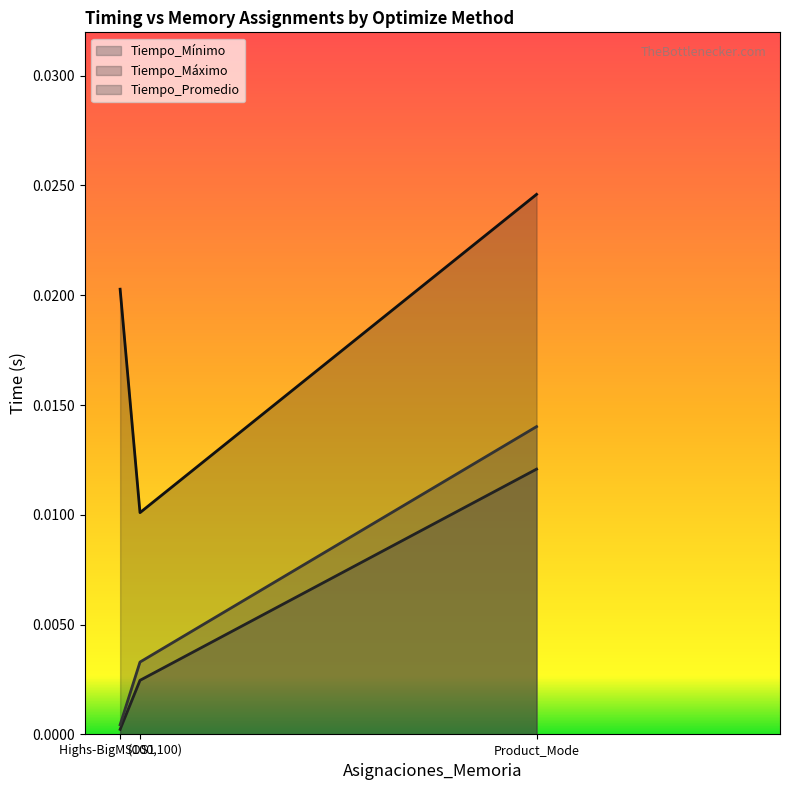

Is it true that Tiempo_Mínimo equals 0.0 at Product_Mode?

False